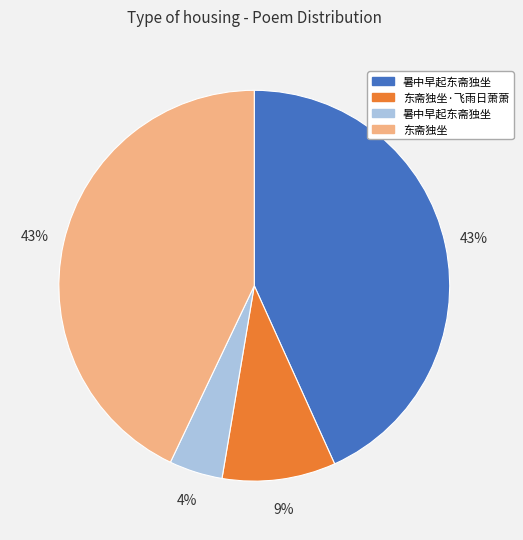

Is there any slice that represents more than half of the pie?

No